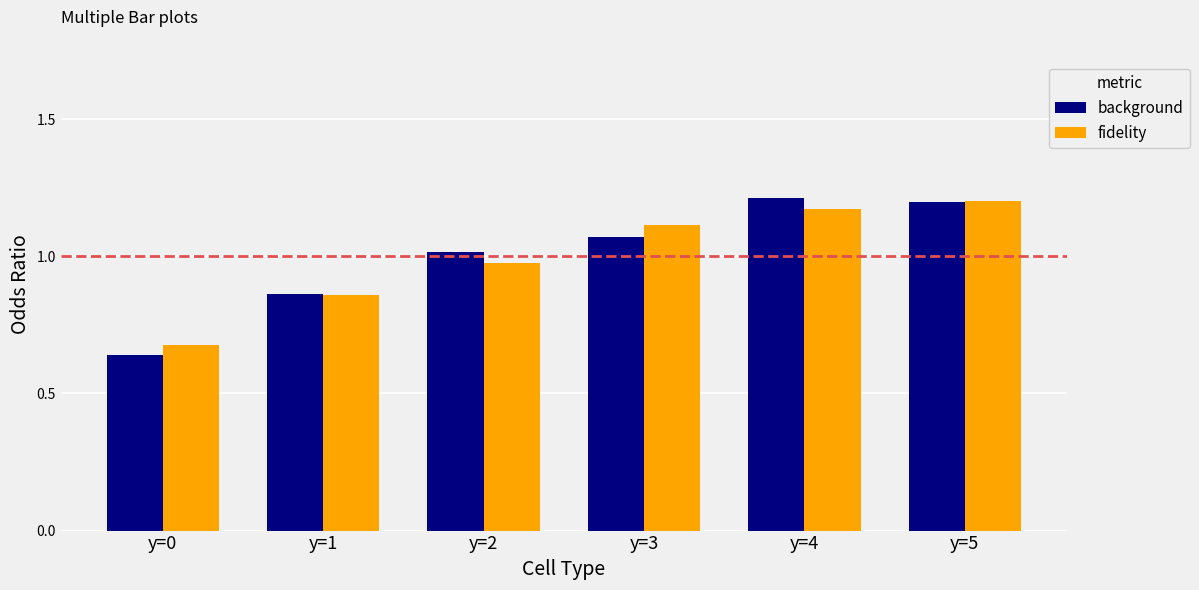

At which label is background closest to 0?

y=0